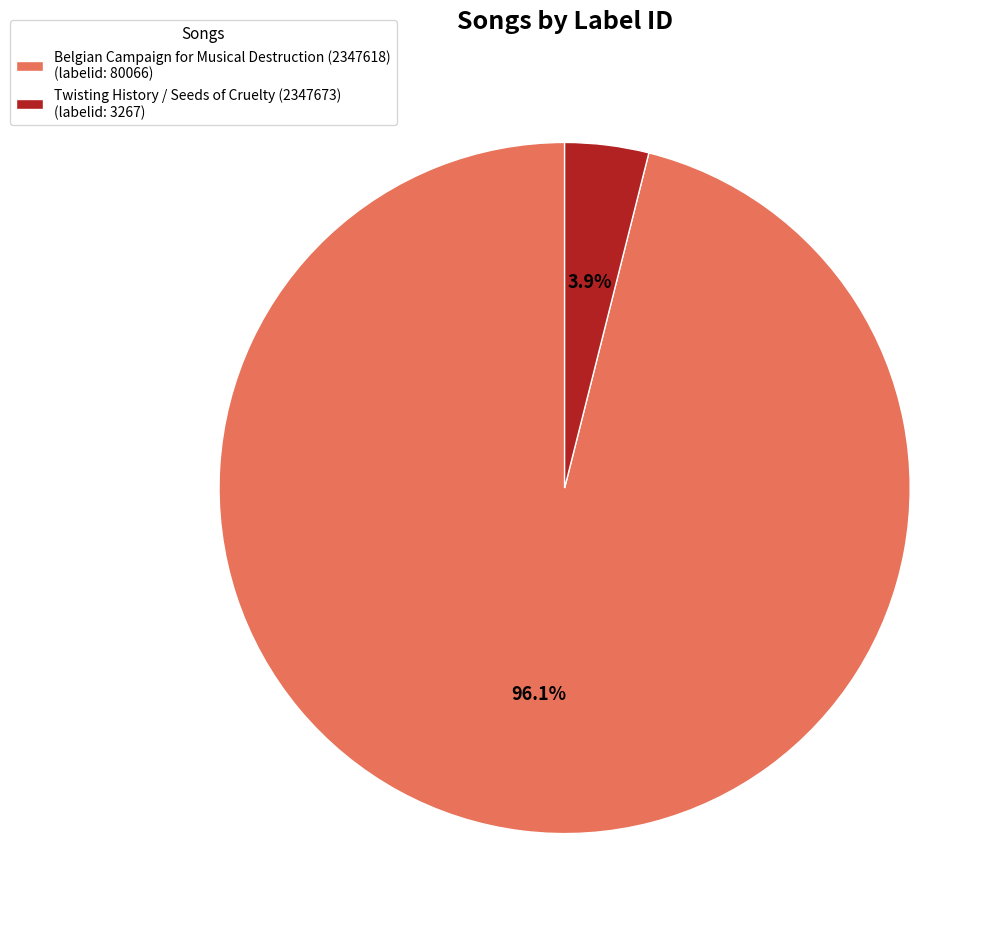

To the nearest percent, what is the difference between the Twisting History / Seeds of Cruelty (2347673) and Belgian Campaign for Musical Destruction (2347618) slice percentages?

92%